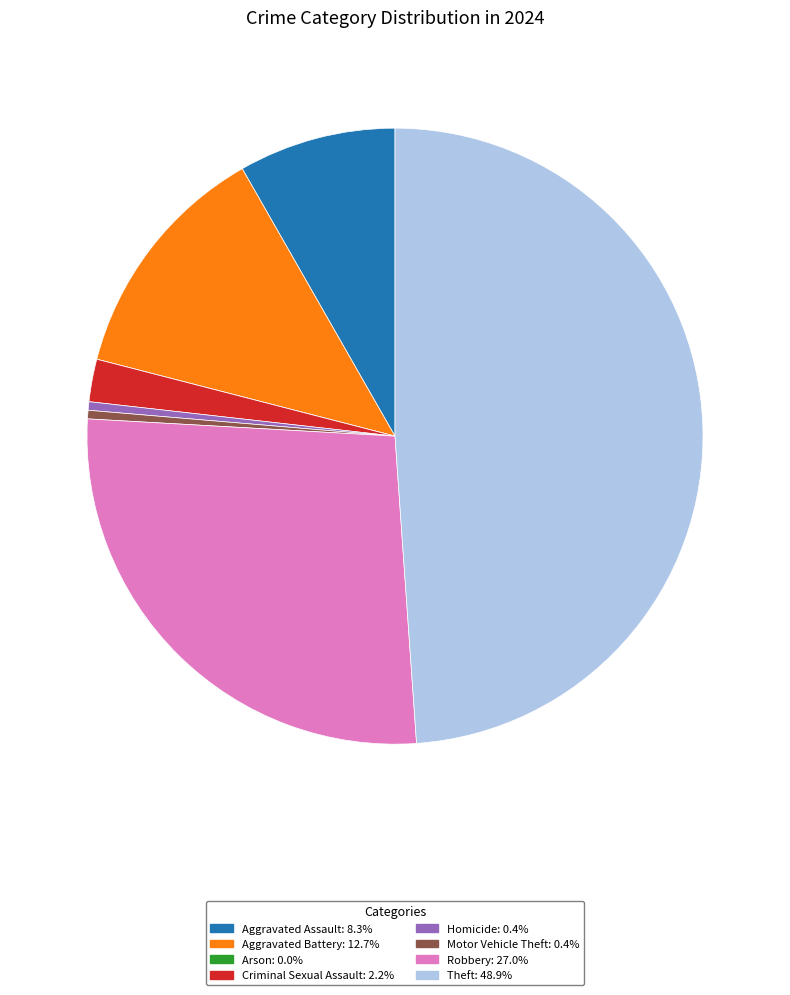

Which category has the biggest portion of the pie?

Theft